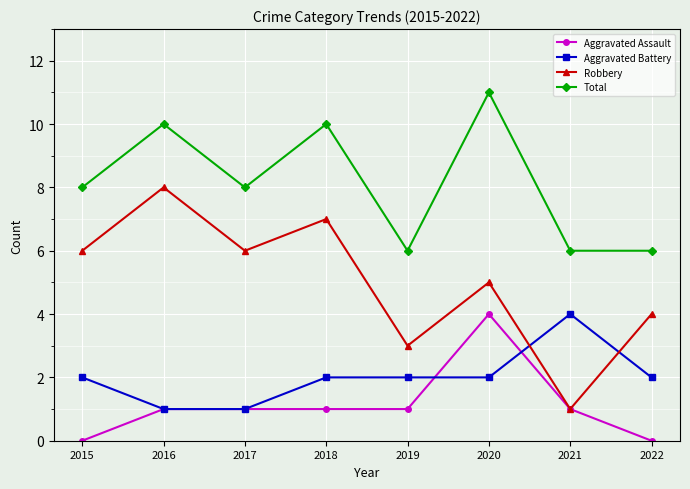

How many Robbery values are between 4 and 7?

5